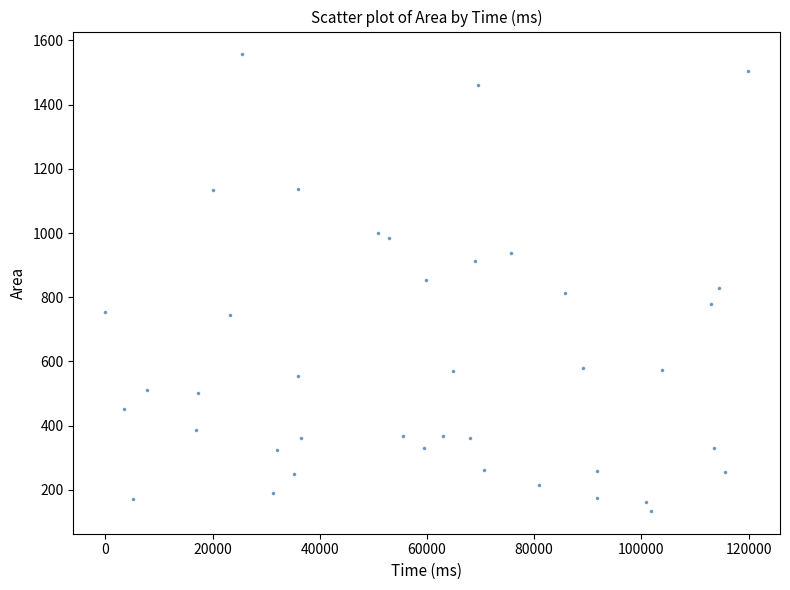

What is the range of X values (max minus min)?

119874.4